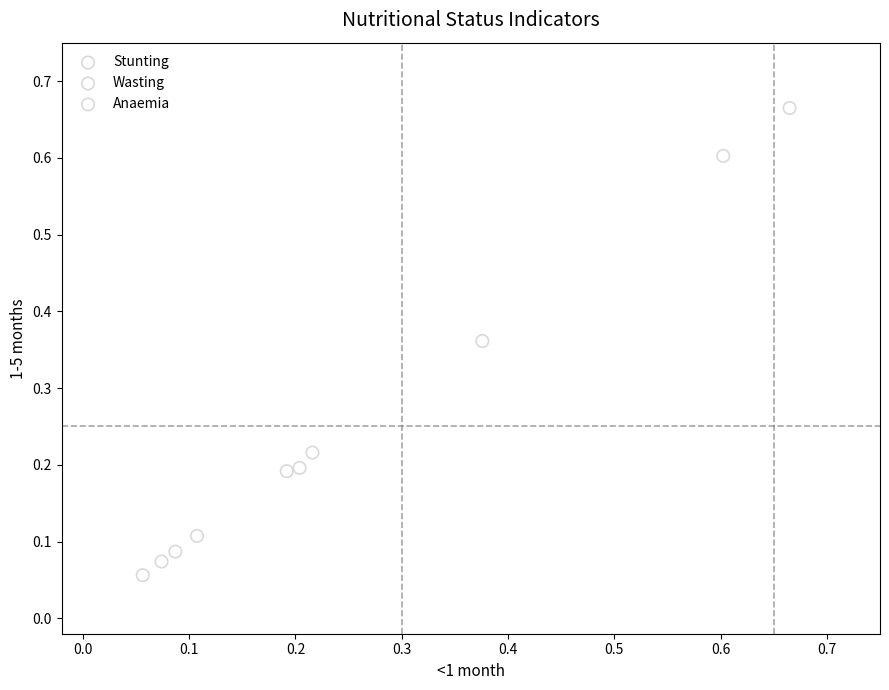

What are all the series names shown in the legend?

Stunting, Wasting, Anaemia